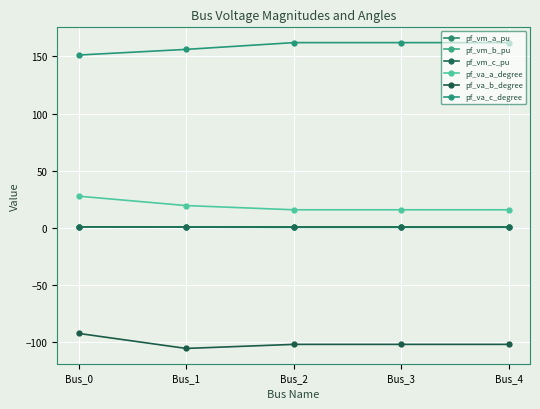

Is this an area chart (filled region under the line)?

No